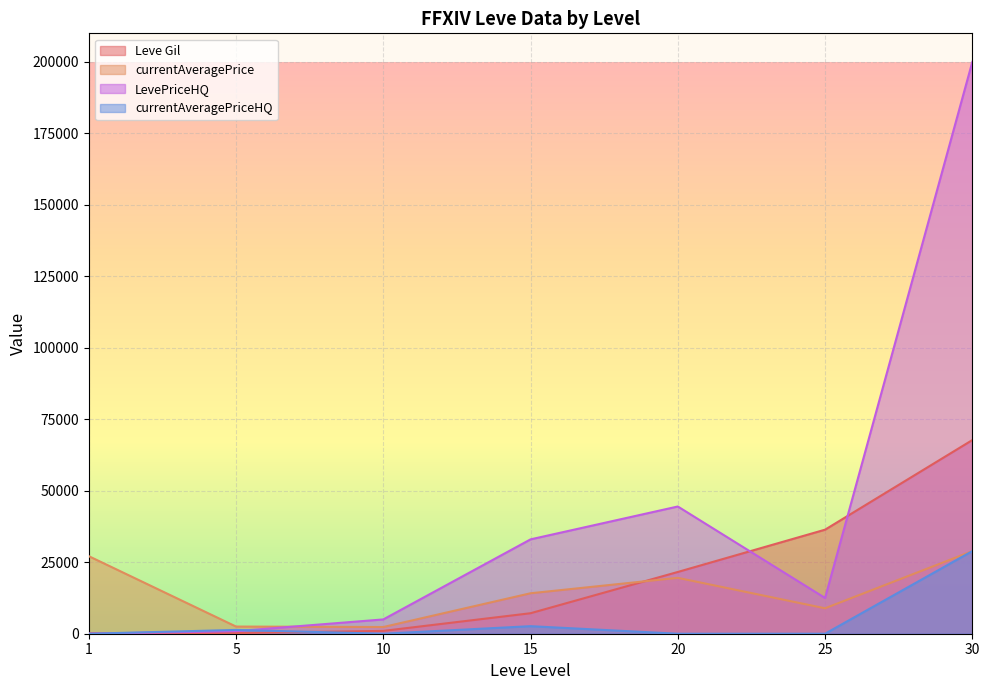

Which series has the largest total across all categories?

LevePriceHQ